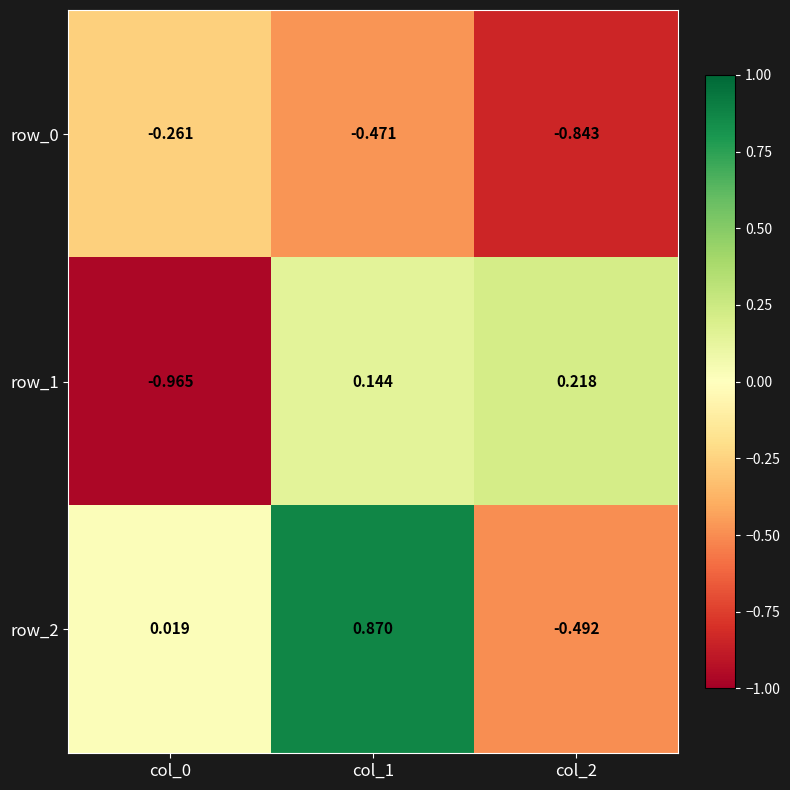

Which series has the largest total across all categories?

row_2